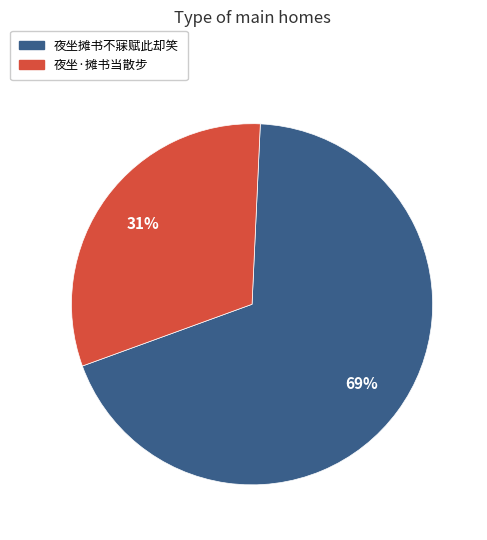

Between 夜坐摊书不寐赋此却笑 and 夜坐·摊书当散步, which is larger?

夜坐摊书不寐赋此却笑